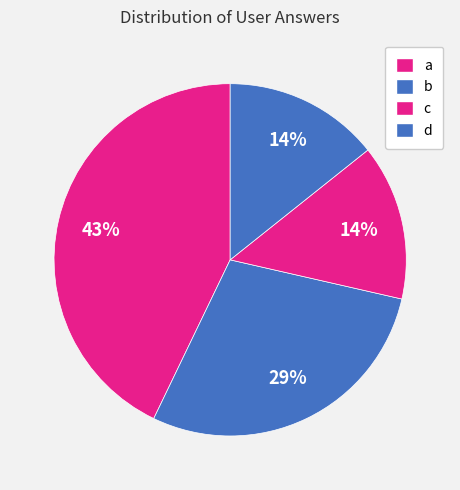

To the nearest percent, what is the average slice percentage?

25%